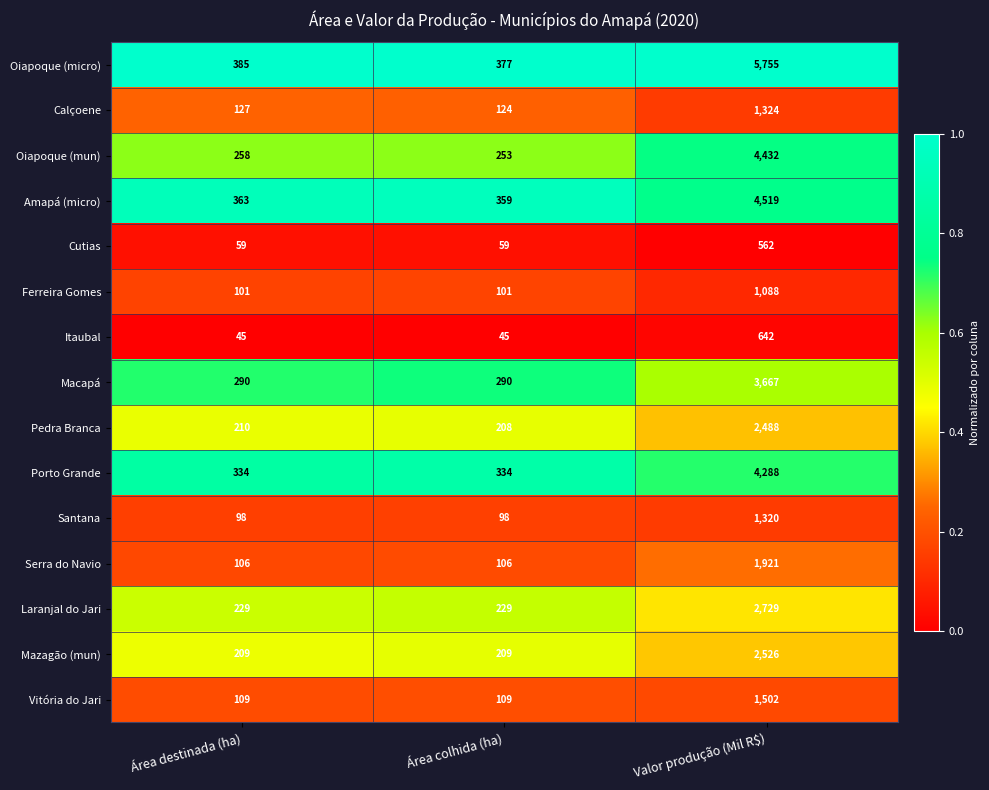

What is the difference between the highest and lowest values at Valor produção (Mil R$)?

5193